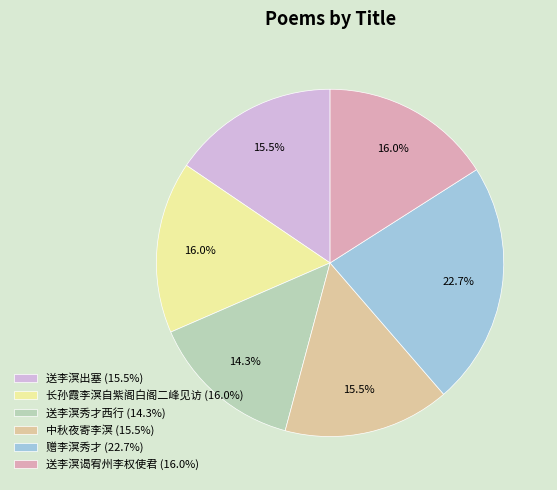

What is the ratio of the value at 送李溟出塞 (15.5%) to the value at 赠李溟秀才 (22.7%)?

0.7